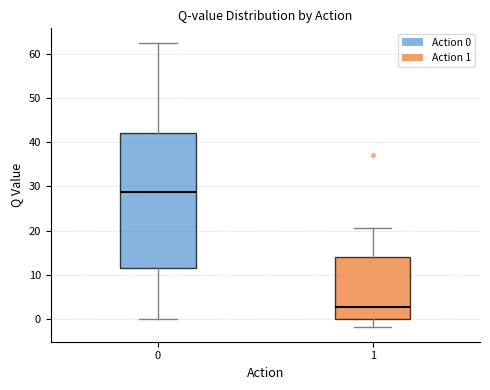

Comparing the boxes themselves (not the whiskers), which one is the tallest?

0